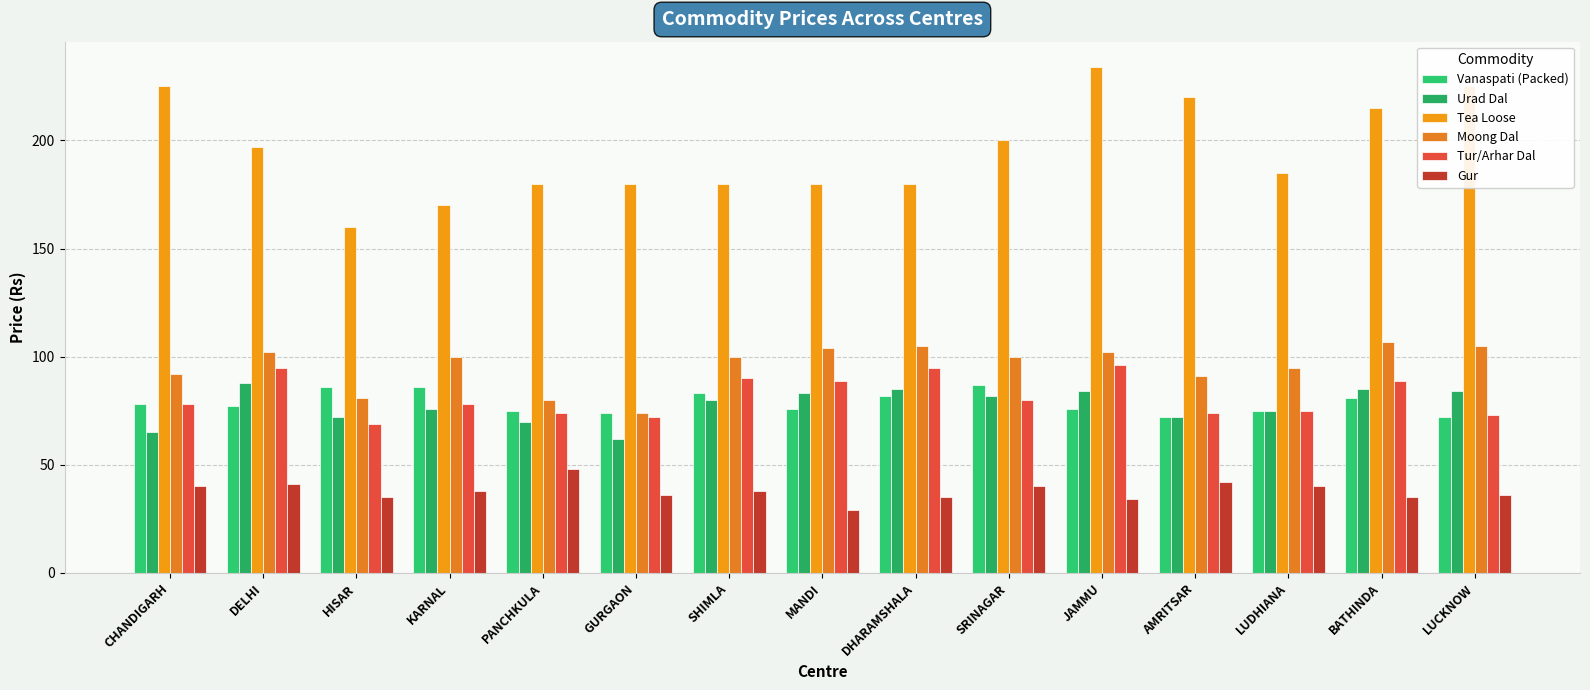

Reading right to left, transcribe all the data shown in this chart.

Vanaspati (Packed): 72	81	75	72	76	87	82	76	83	74	75	86	86	77	78
Urad Dal: 84	85	75	72	84	82	85	83	80	62	70	76	72	88	65
Tea Loose: 225	215	185	220	234	200	180	180	180	180	180	170	160	197	225
Moong Dal: 105	107	95	91	102	100	105	104	100	74	80	100	81	102	92
Tur/Arhar Dal: 73	89	75	74	96	80	95	89	90	72	74	78	69	95	78
Gur: 36	35	40	42	34	40	35	29	38	36	48	38	35	41	40